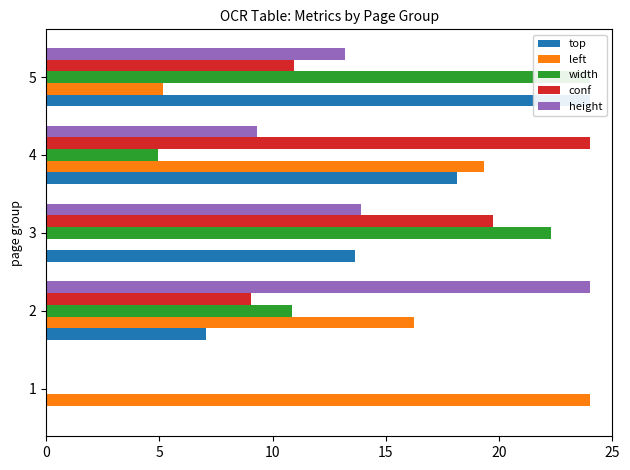

Which series has the largest total across all categories?

left